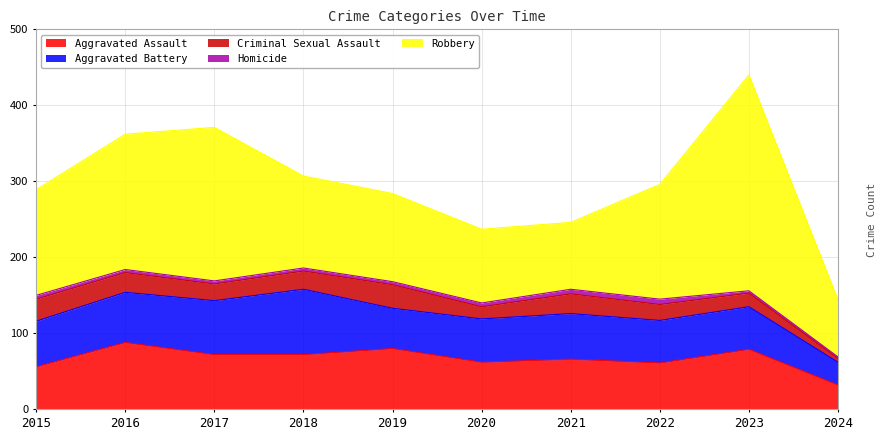

Count the number of categories in the chart.

10